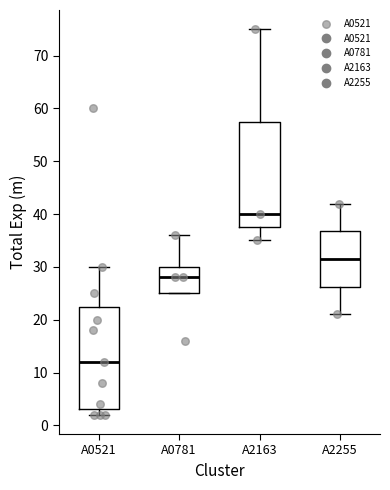

Reading left to right, transcribe this box plot: for each box, give where its median line is, the range the box spans, and where its two whiskers end, as read against the y-axis. The values are not printed on the chart, so give them approximately, as read against the axis.

A0521: median 12, box 3 to 23, whiskers 2 to 30
A0781: median 28, box 25 to 30, whiskers 25 to 36
A2163: median 40, box 38 to 58, whiskers 35 to 75
A2255: median 32, box 26 to 37, whiskers 21 to 42